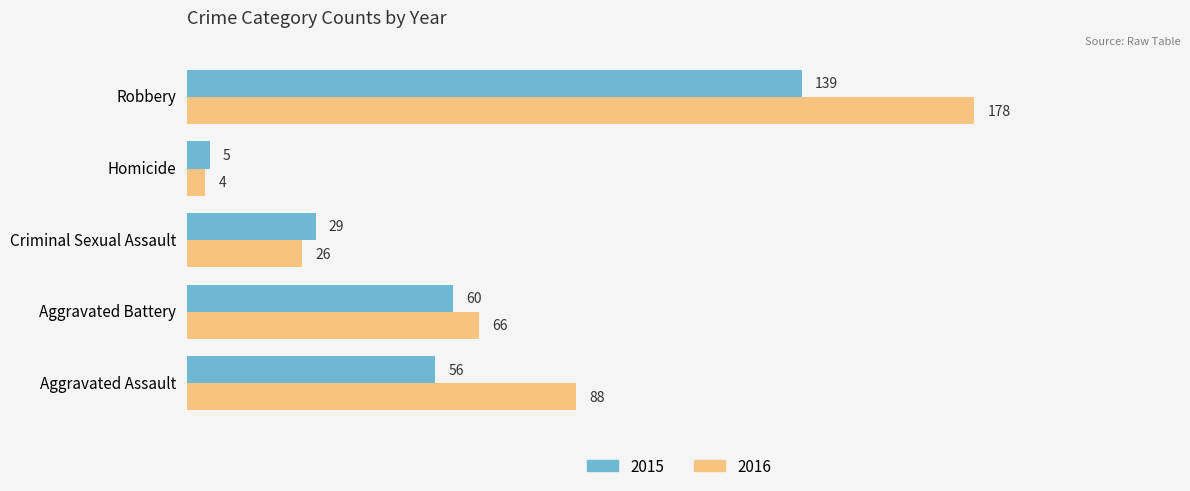

Rank the categories by 2015 value from lowest to highest.

Homicide, Criminal Sexual Assault, Aggravated Assault, Aggravated Battery, Robbery